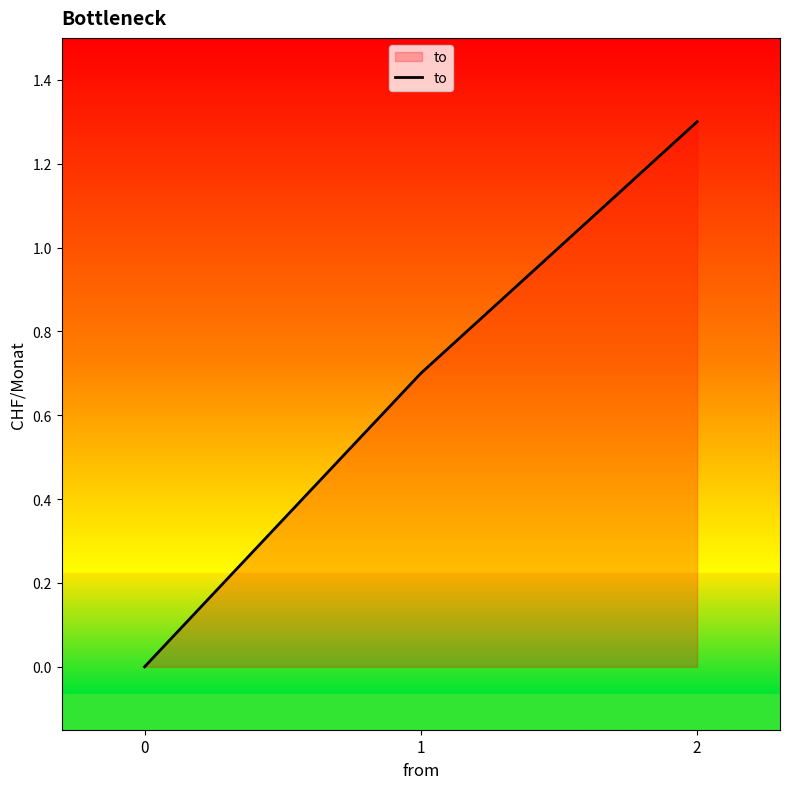

Does the chart display data point markers on the line(s)?

No